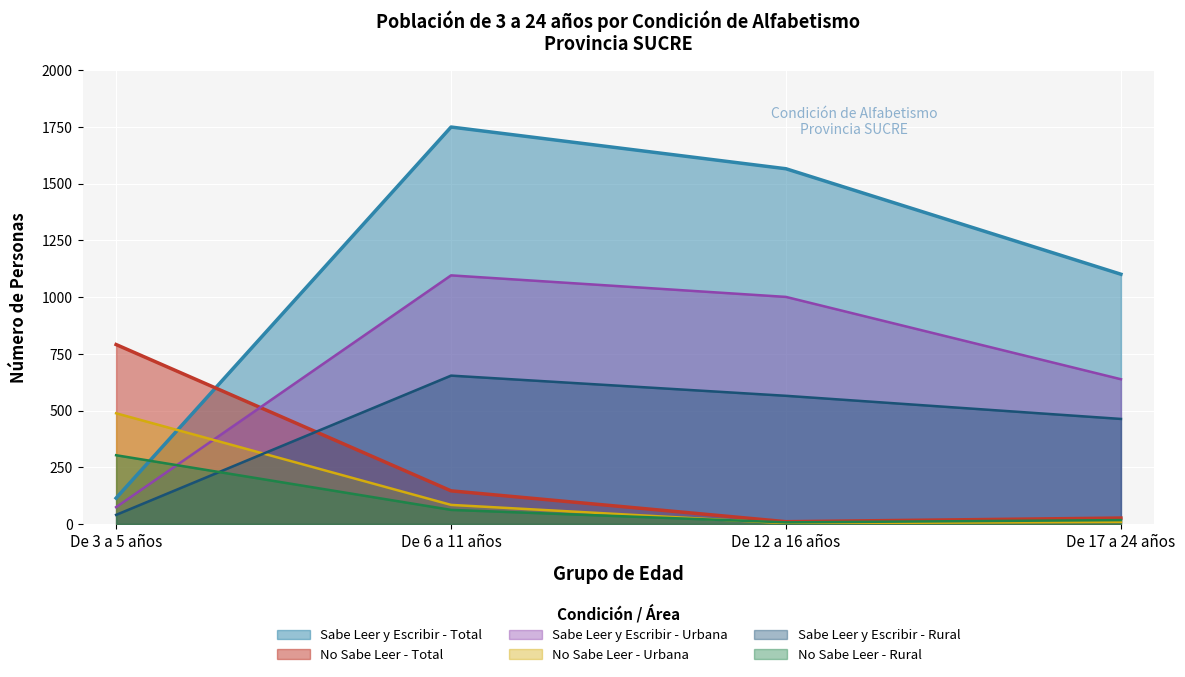

At which label does Sabe Leer y Escribir - Total first exceed 1566?

De 6 a 11 años